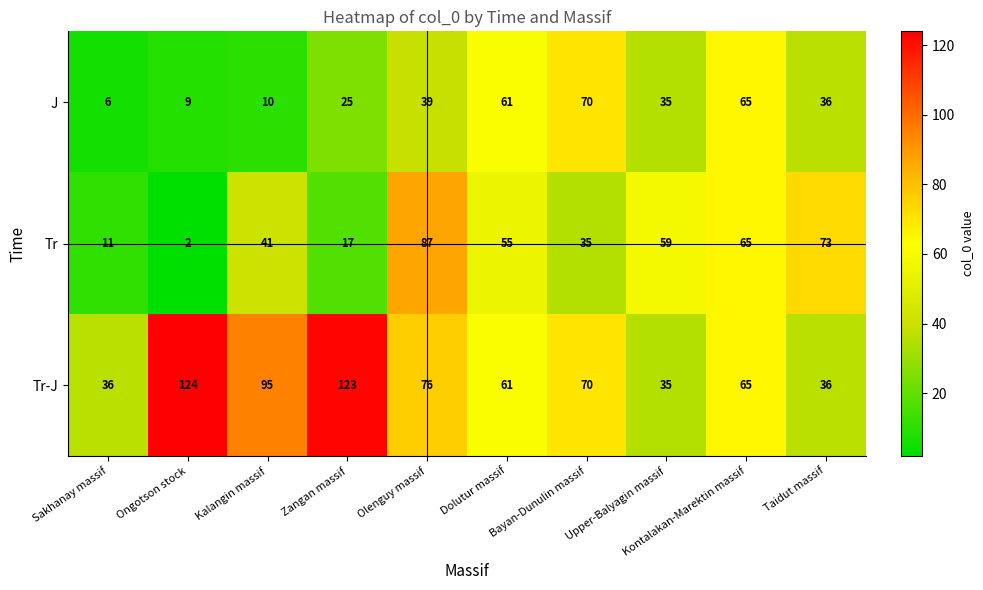

Which series has the largest total across all categories?

Tr-J